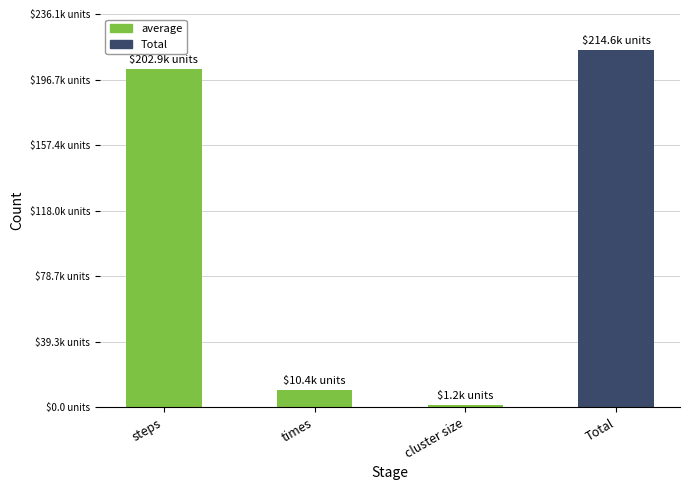

Does the chart contain any negative values?

No